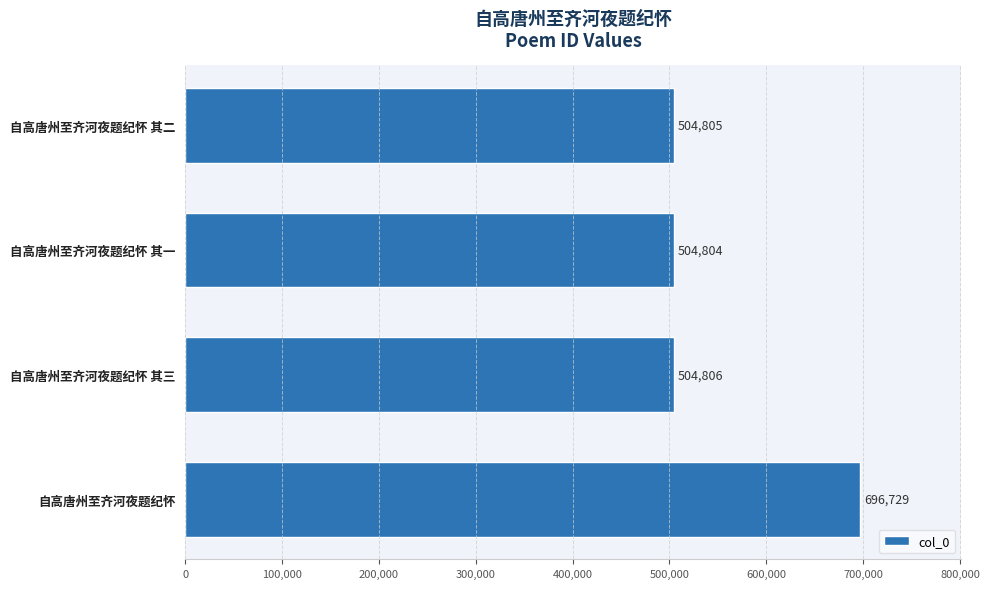

The chart shows a value of 504805 at 自高唐州至齐河夜题纪怀 其二. True or false?

True